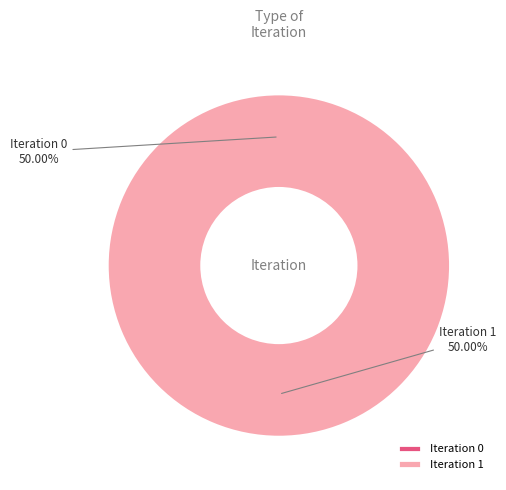

How many slices are in this pie chart?

2